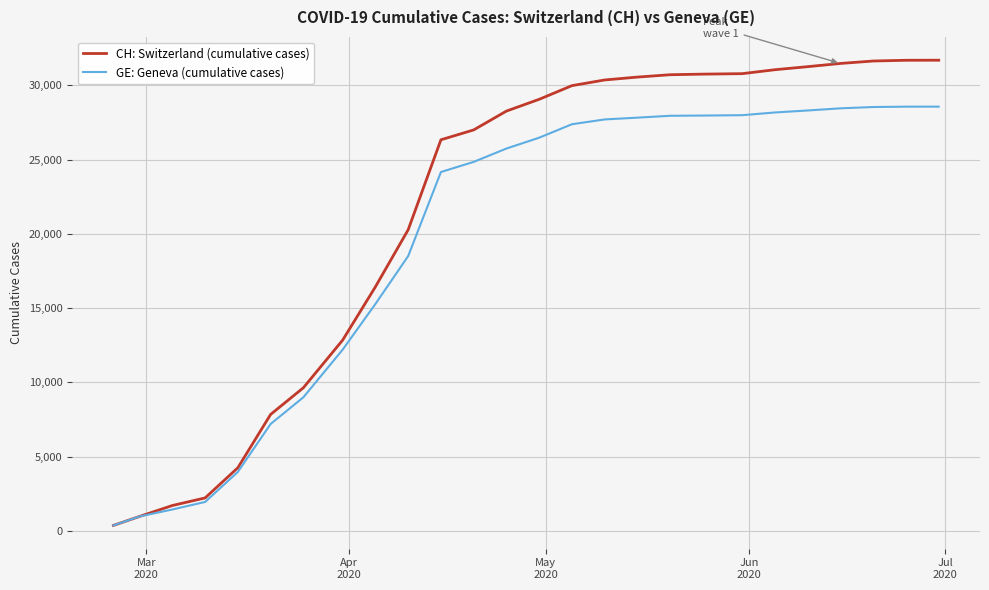

List the series in order of their overall mean, highest first.

CH: Switzerland (cumulative cases), GE: Geneva (cumulative cases)